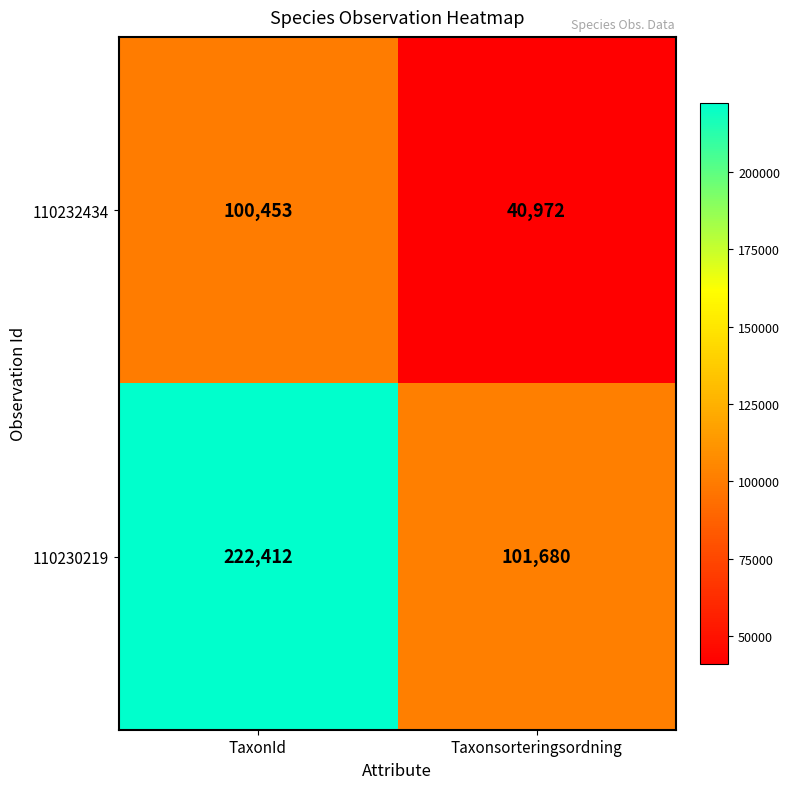

Rank the series by their maximum value, from highest to lowest.

110230219, 110232434